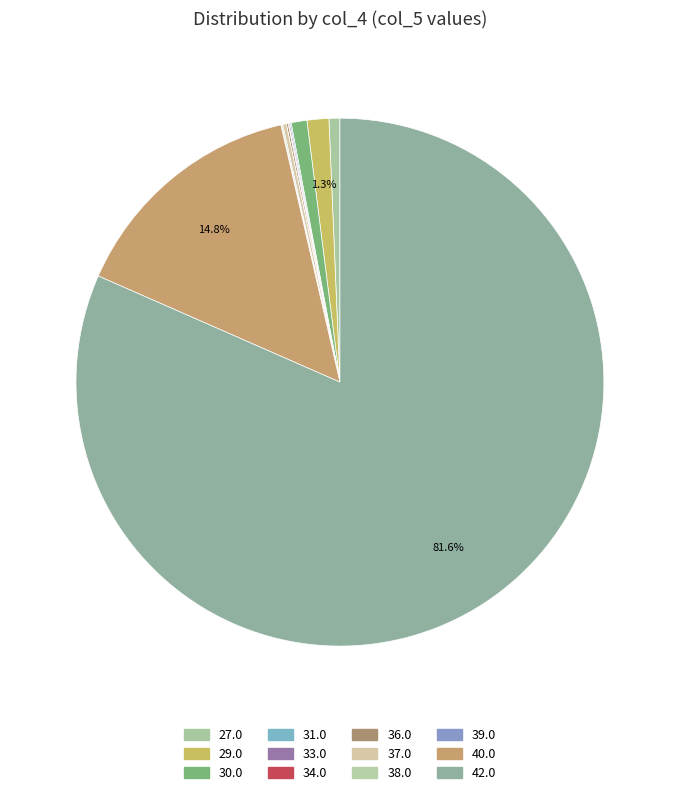

What percentage is the 30.0 slice, to the nearest percent?

1%